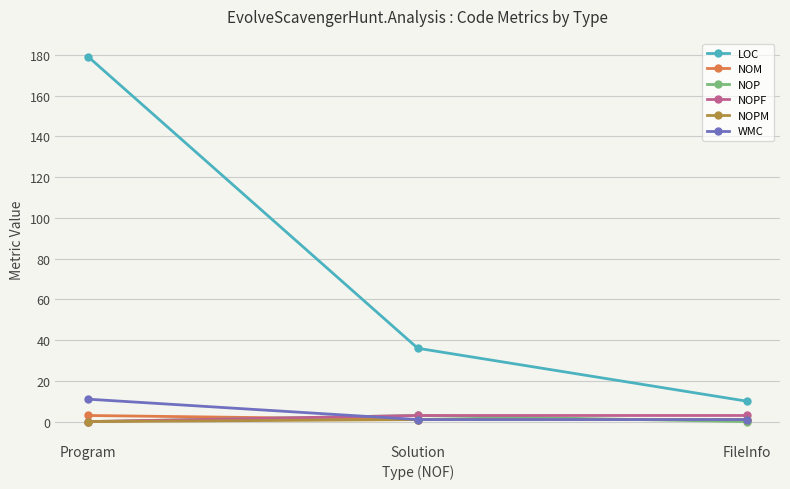

What is the spread (max minus min) of values at FileInfo?

10